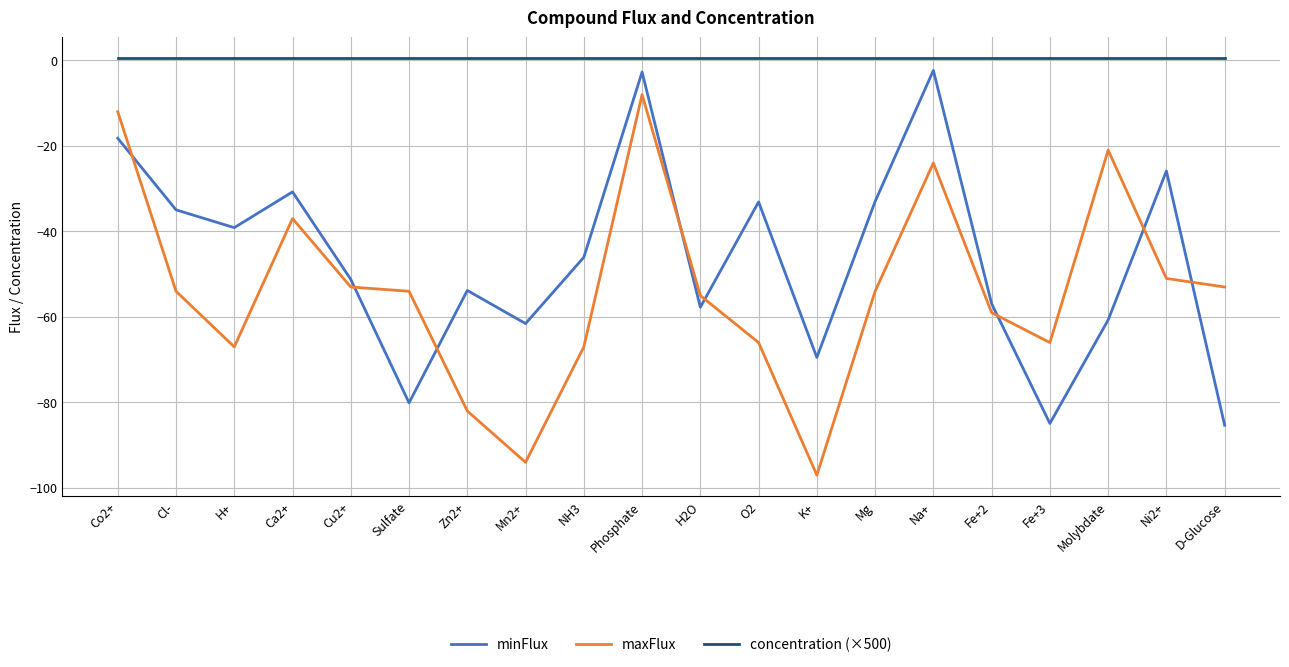

How many series are shown in this chart?

3